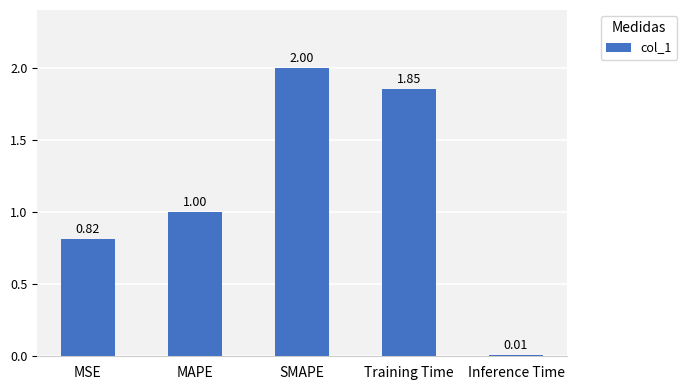

What is the average value?

1.1